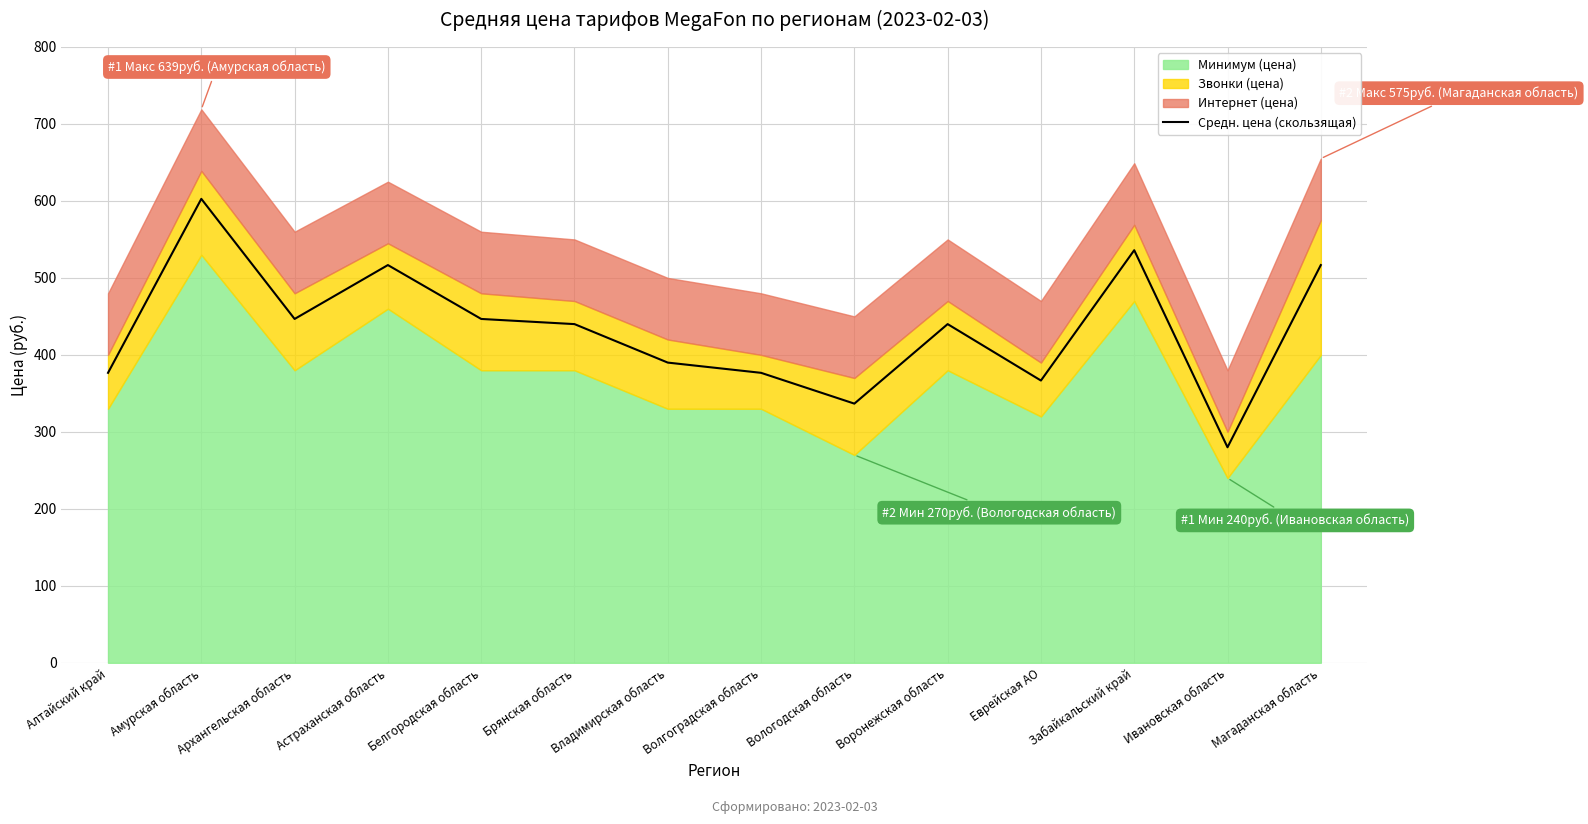

What is the sum of all values?

6072.3